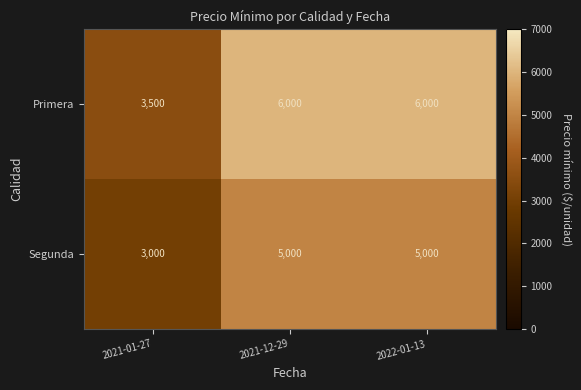

Rank the series by their average value, from highest to lowest.

Primera, Segunda